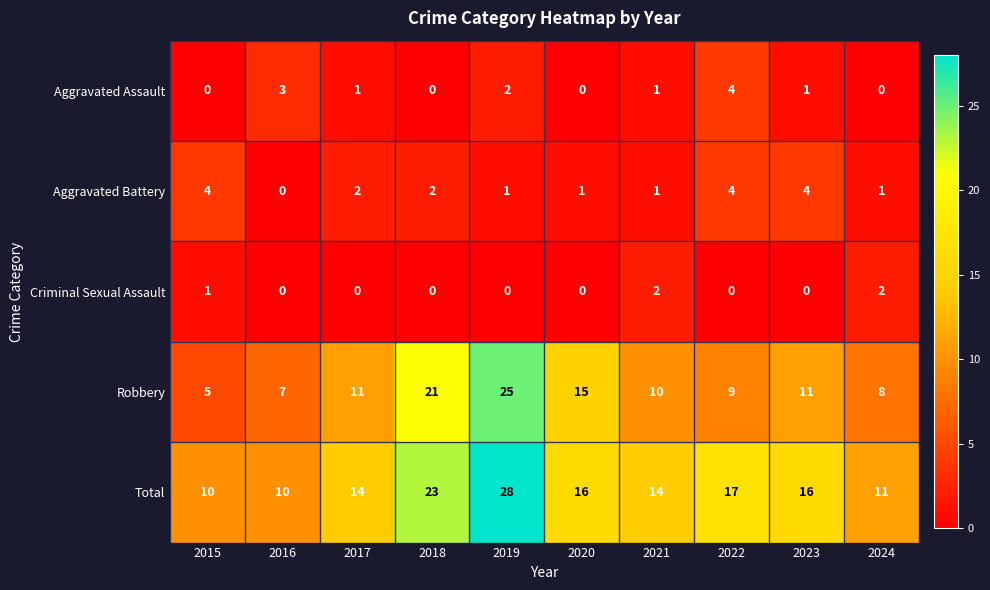

Where is Aggravated Assault nearest to the value 2?

2019